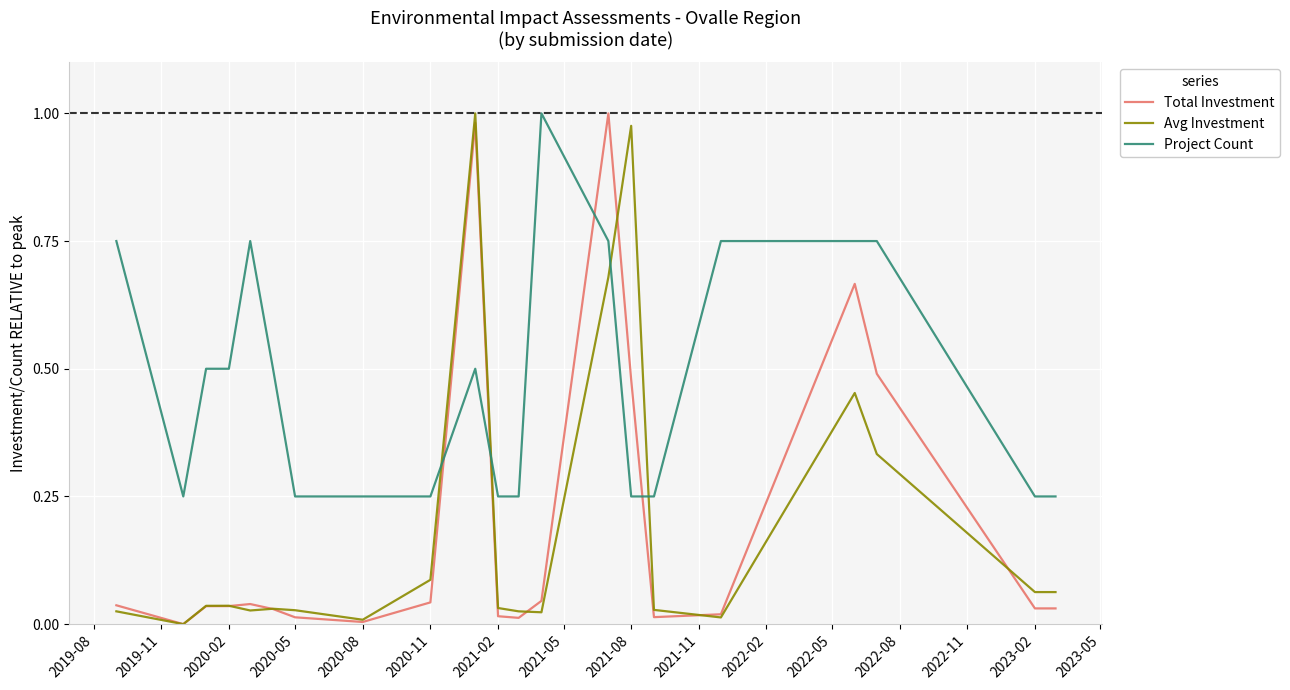

True or false: Project Count has more than 2 points higher than both neighbors.

True